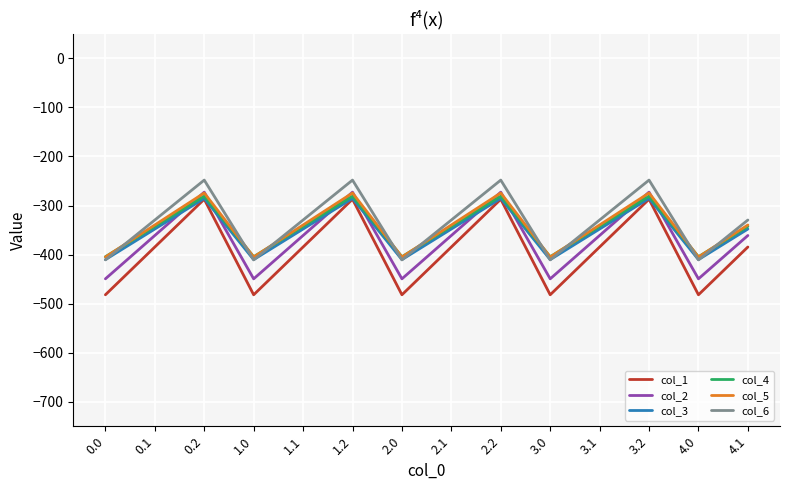

True or false: col_1 has more than 0 interior local peaks.

True